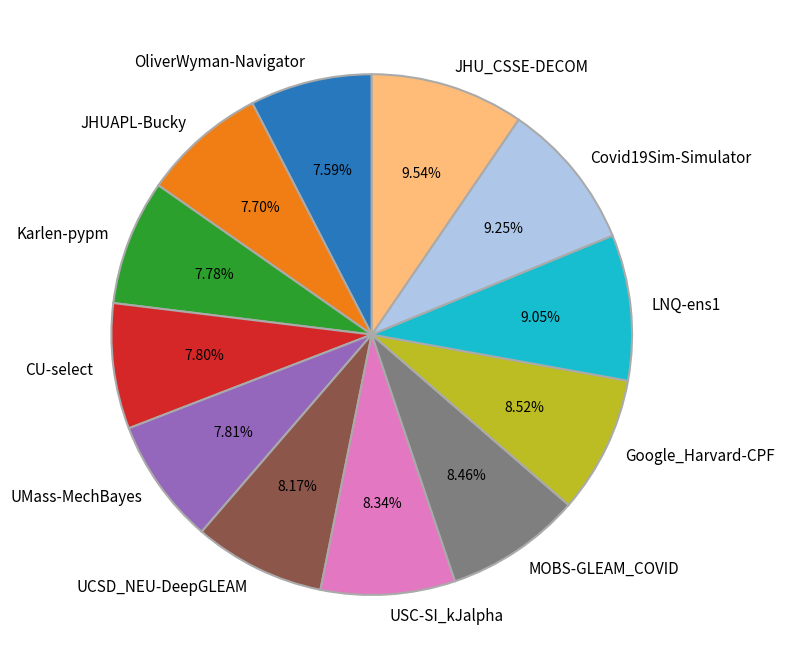

The Covid19Sim-Simulator slice represents 9% of the pie. True or false?

True